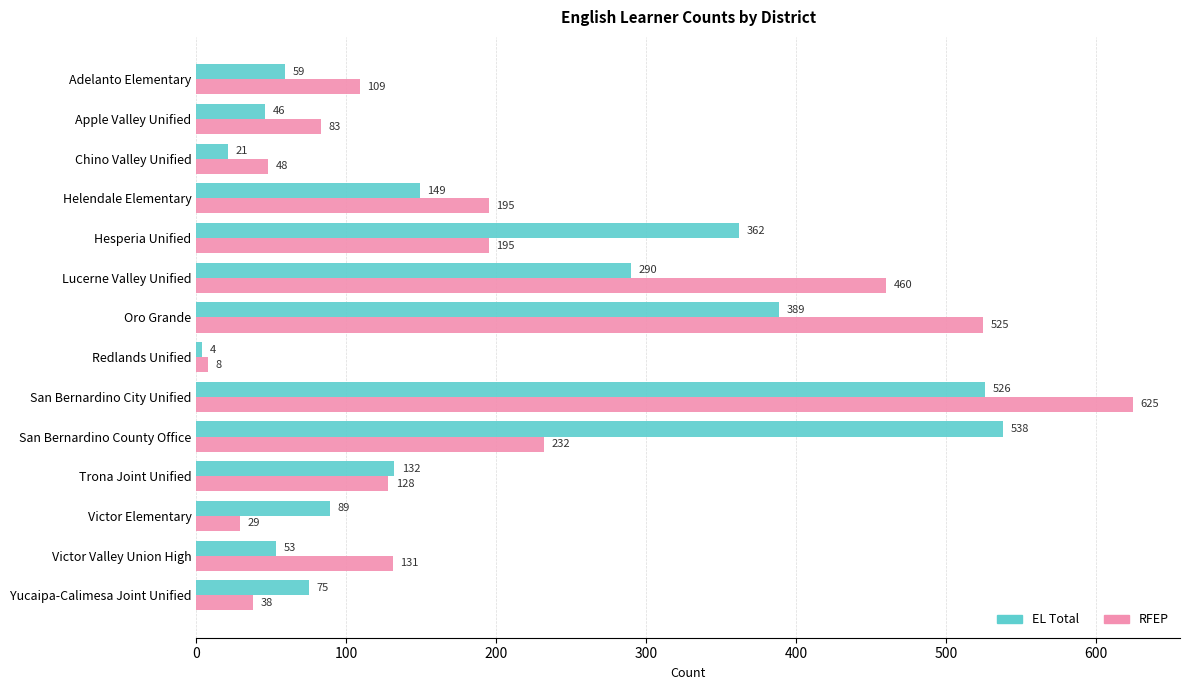

True or false: EL Total has a value of 84 at Trona Joint Unified.

False